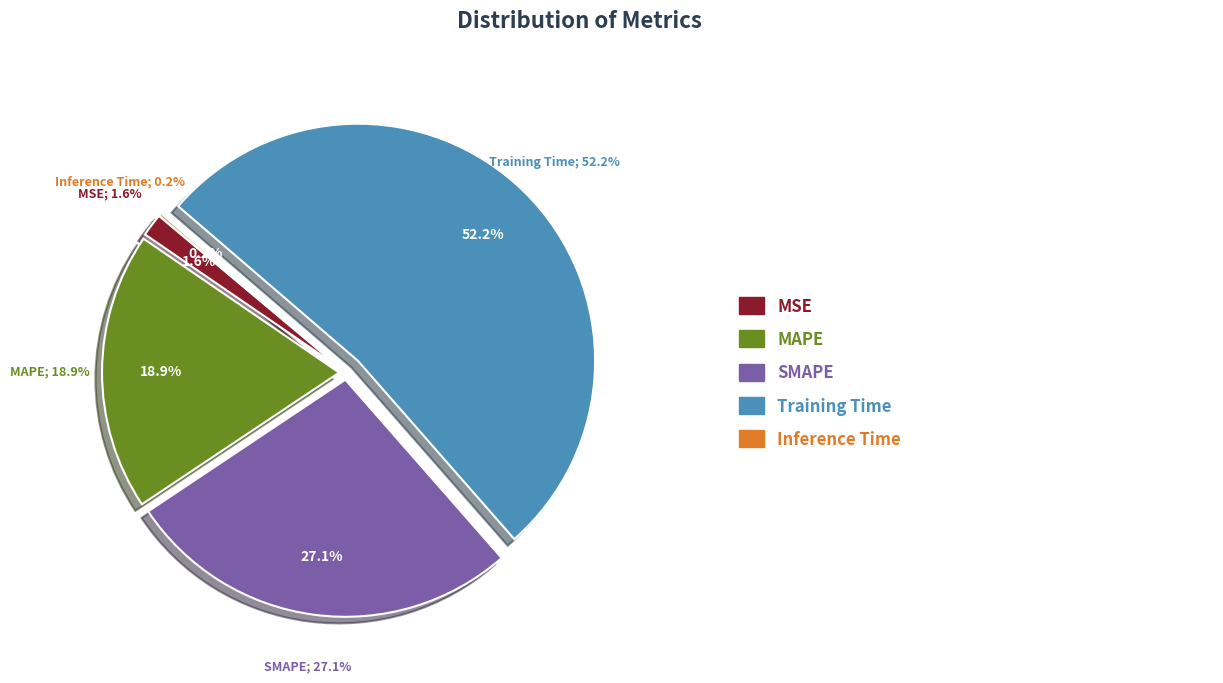

What percentage is the Training Time slice, to the nearest percent?

52%